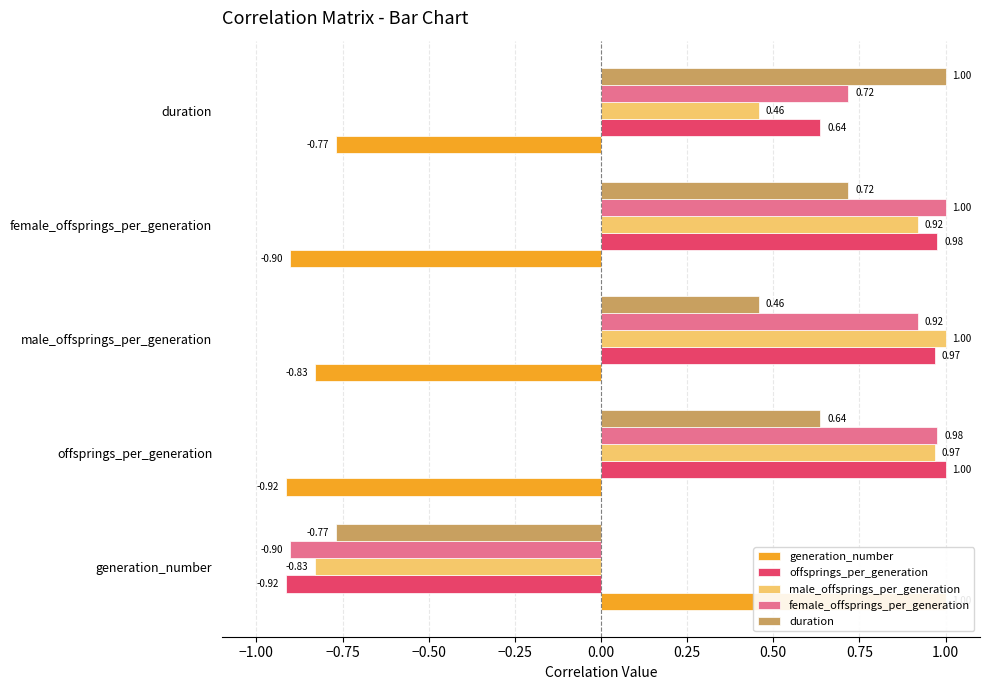

Reading right to left, what are all the values shown in this chart?

generation_number: -0.8	-0.9	-0.8	-0.9	1.0
offsprings_per_generation: 0.6	1.0	1.0	1.0	-0.9
male_offsprings_per_generation: 0.5	0.9	1.0	1.0	-0.8
female_offsprings_per_generation: 0.7	1.0	0.9	1.0	-0.9
duration: 1.0	0.7	0.5	0.6	-0.8